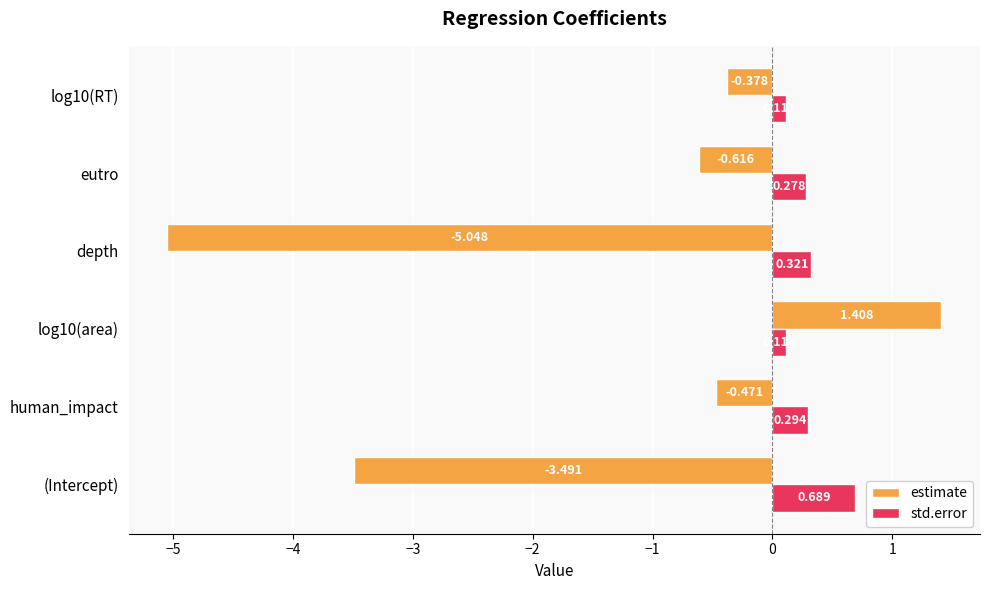

Which series has the largest total across all categories?

std.error